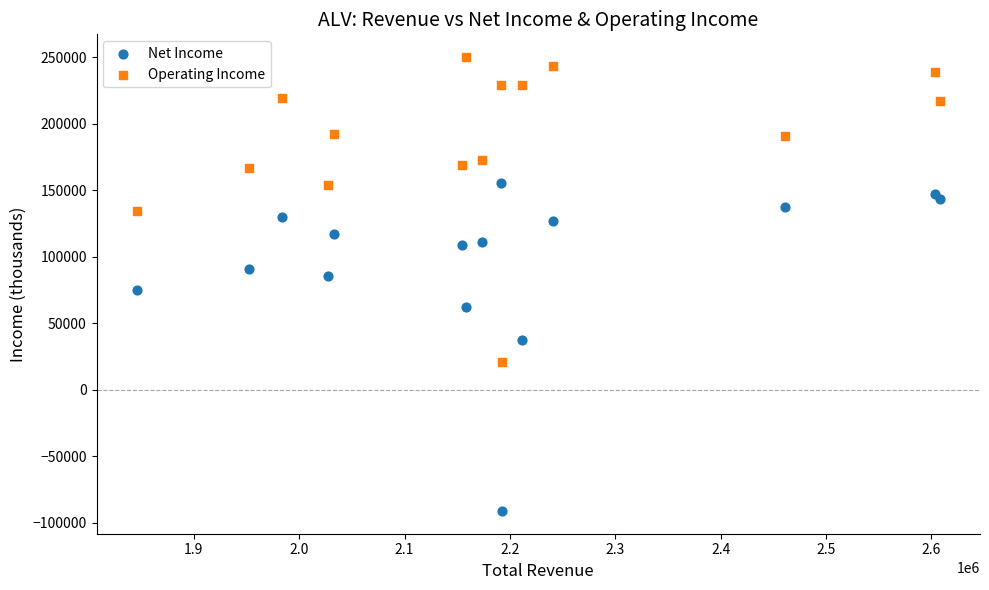

In the Net Income series, what Y value is closest to 32300?

37200